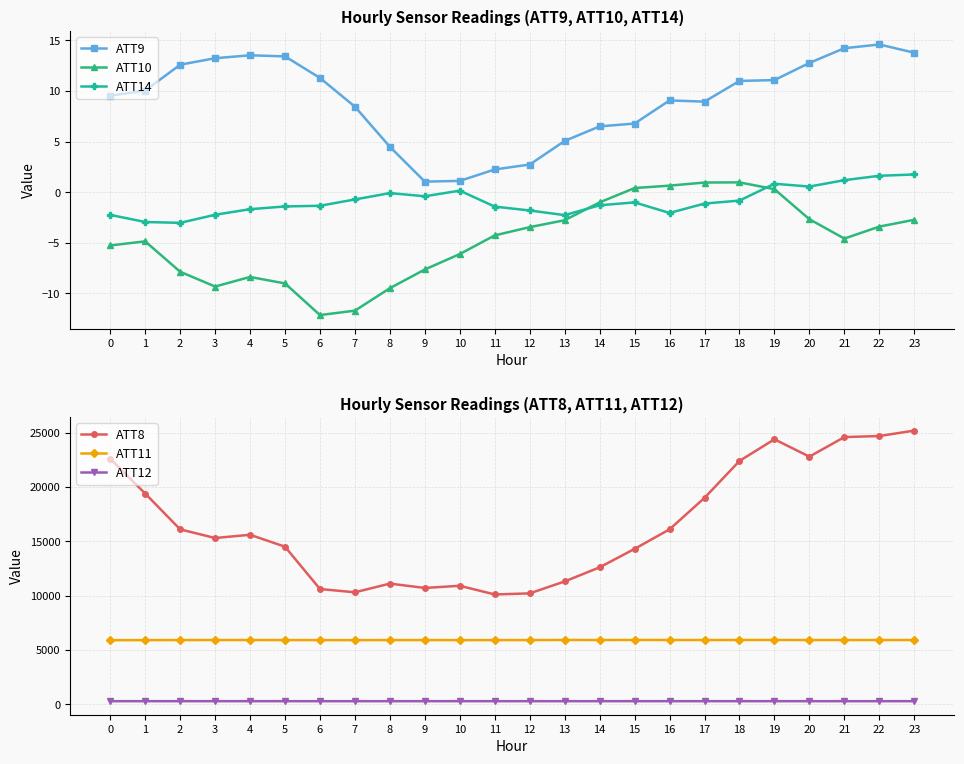

At which category is the sum across all series the highest?

23